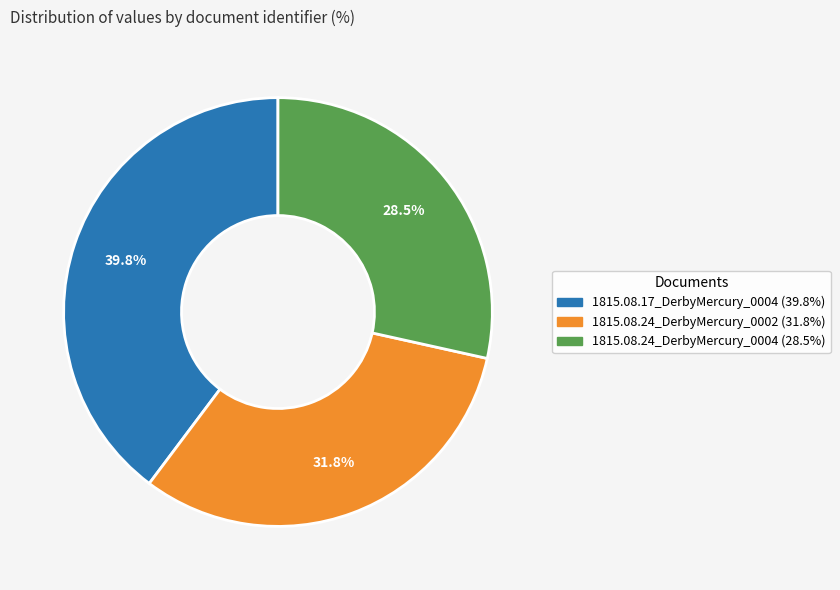

What is the largest slice in the pie chart?

1815.08.17_DerbyMercury_0004